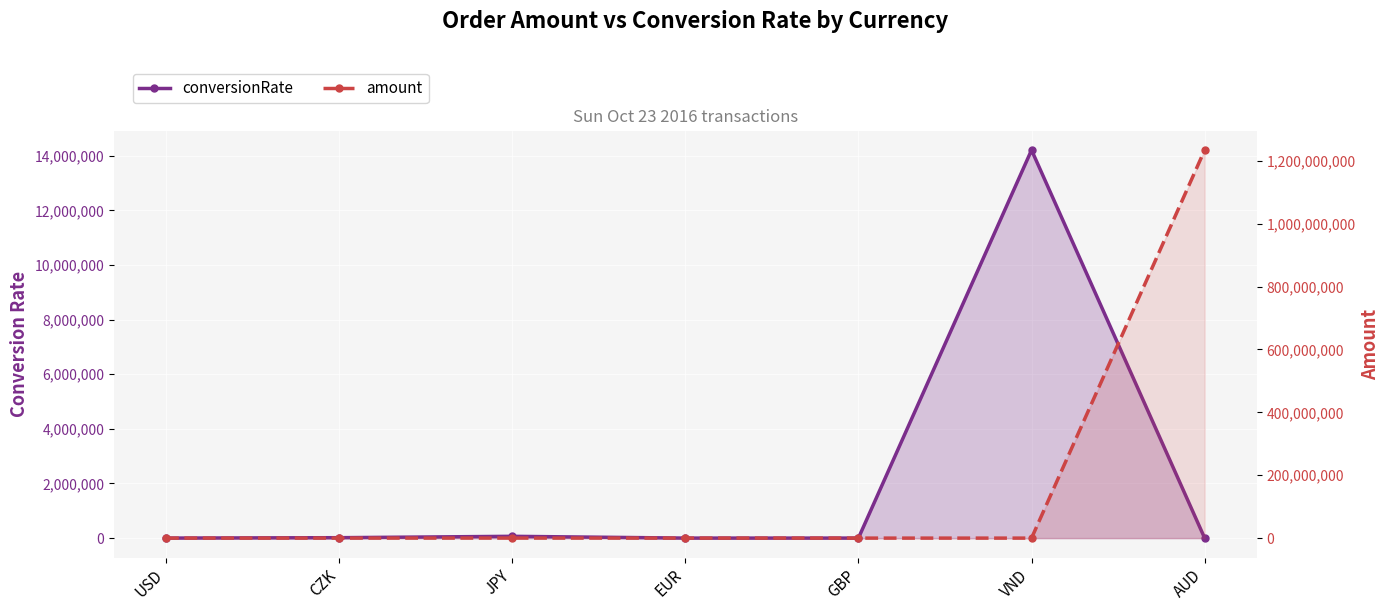

True or false: amount has a value of 558.1 at GBP.

False